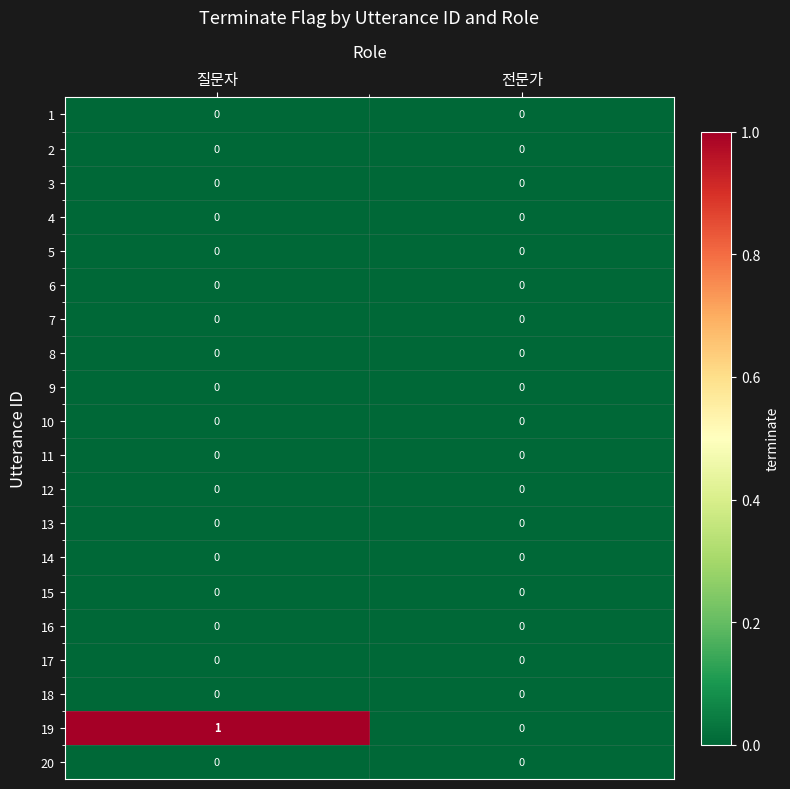

At which category is the sum across all series the highest?

질문자